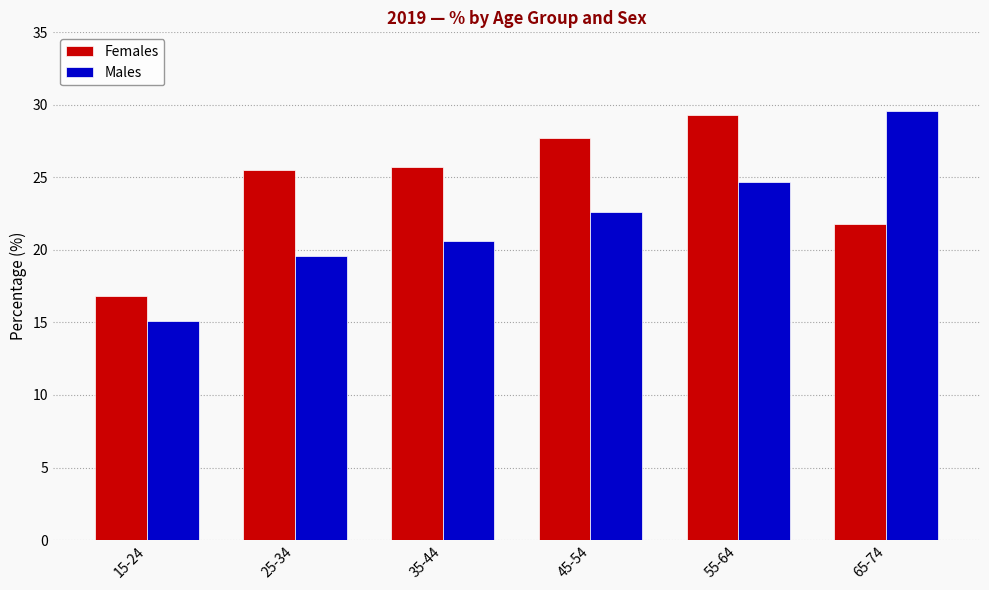

What are all the series names shown in the legend?

Females, Males